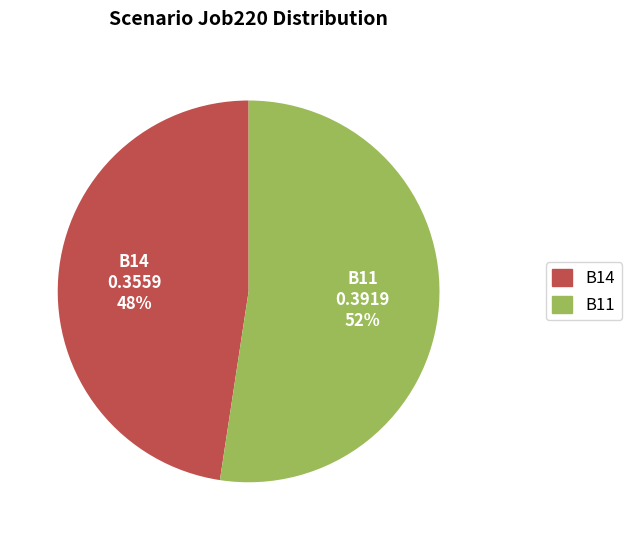

How many segments does this pie chart have?

2